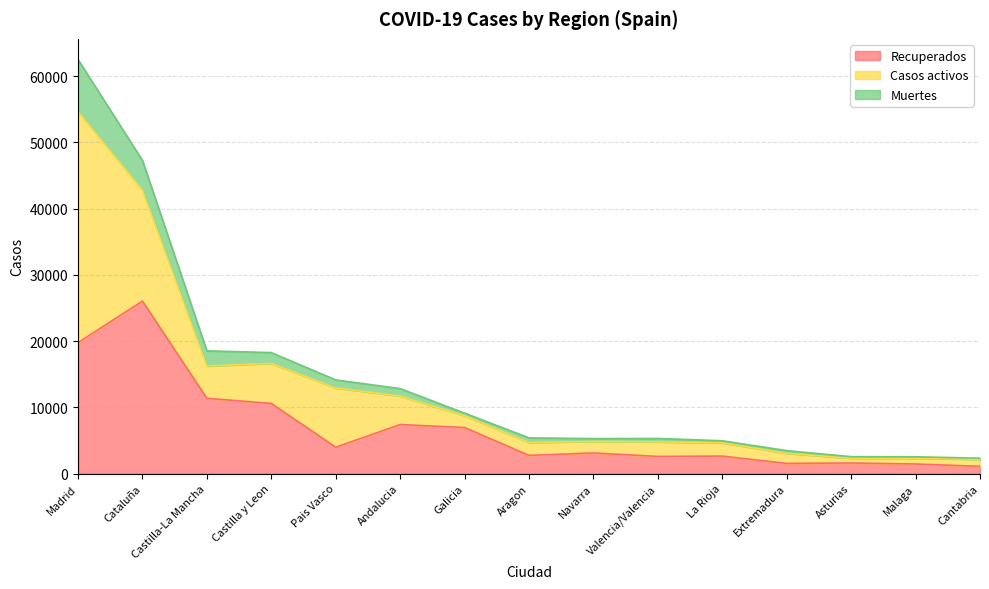

Where is the first local minimum for Recuperados?

Pais Vasco